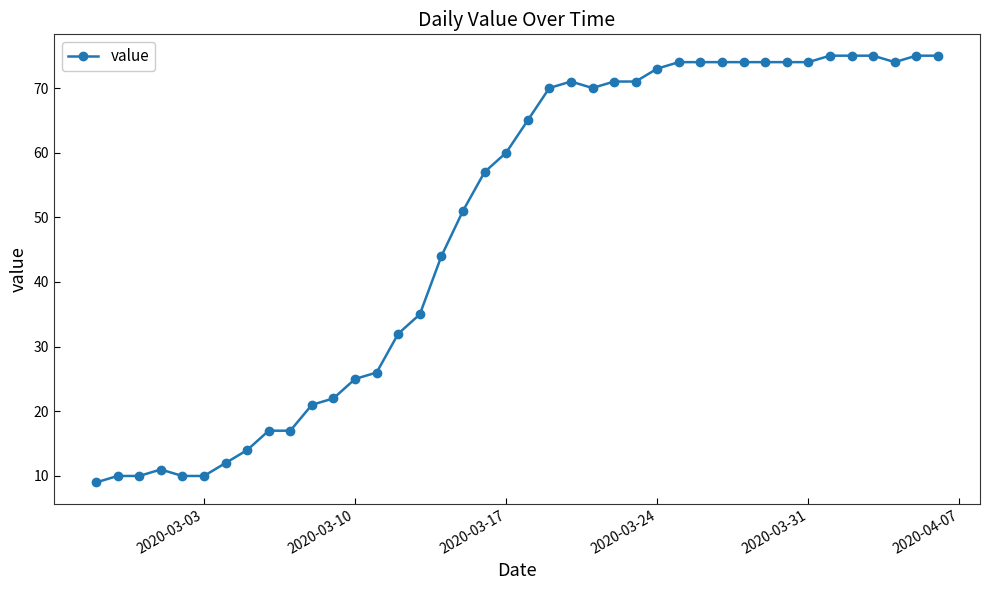

What is the smallest value displayed?

9